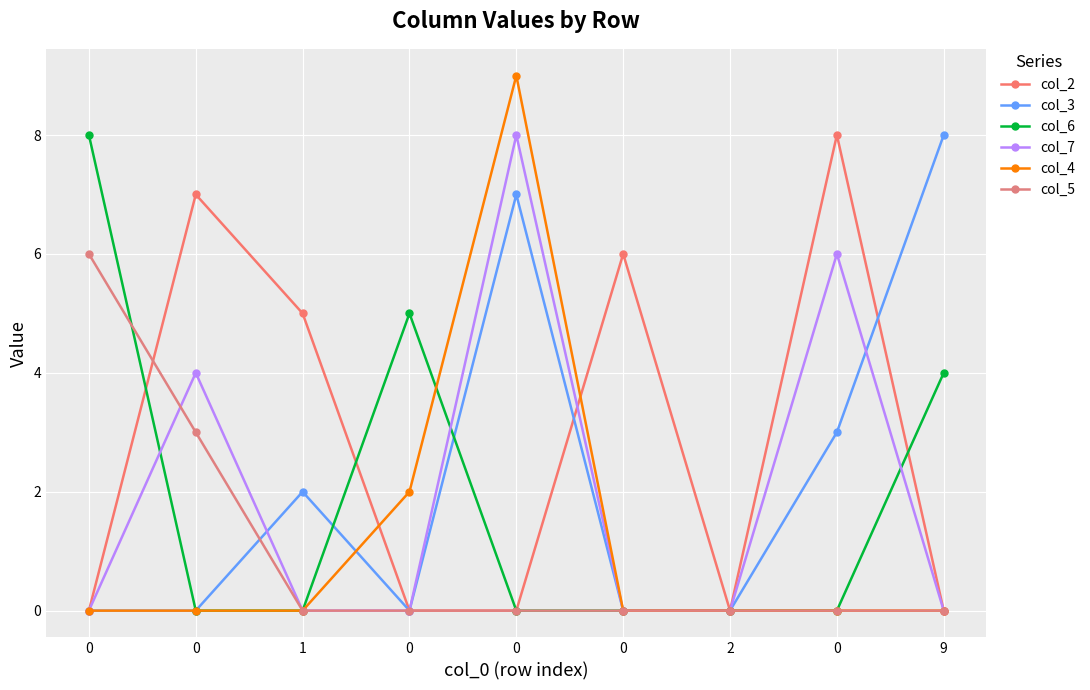

In col_2, how many points are lower than both neighbors (excluding endpoints)?

1